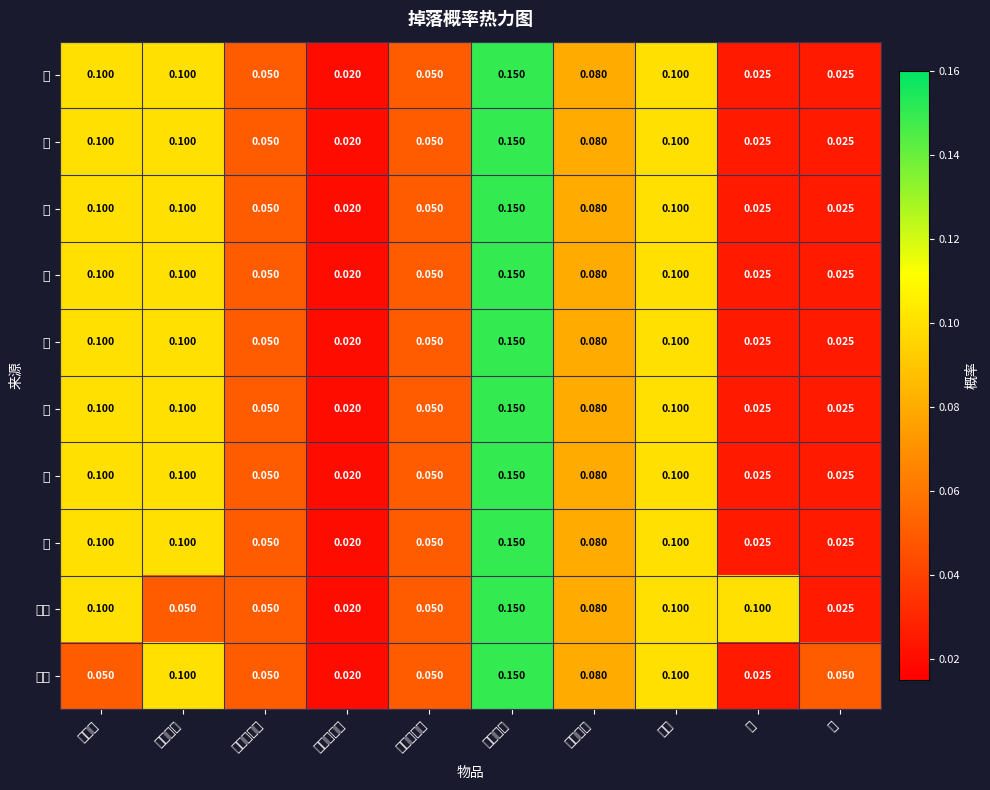

Where is 金币 nearest to the value 0?

灿烂的结晶